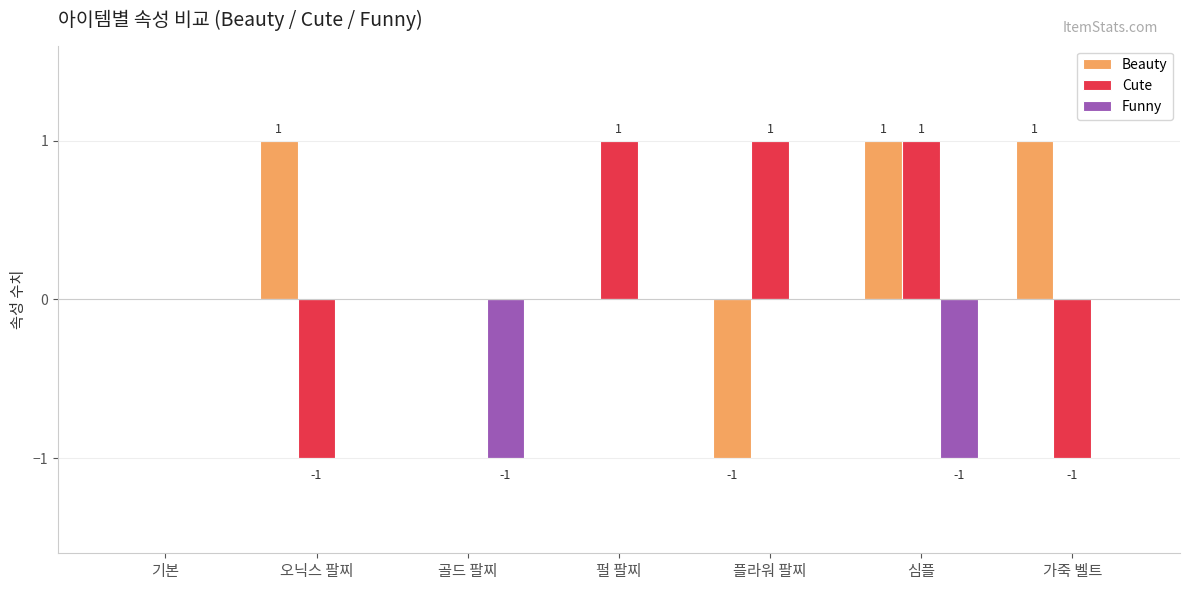

The Cute series shows 1 at 심플. True or false?

True